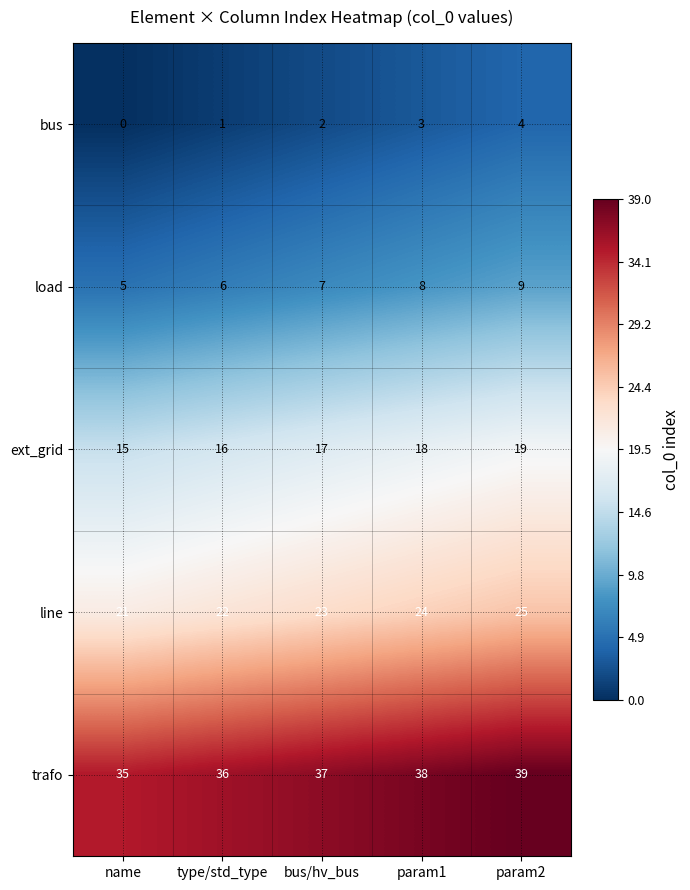

Which category has the highest value across all series?

param2